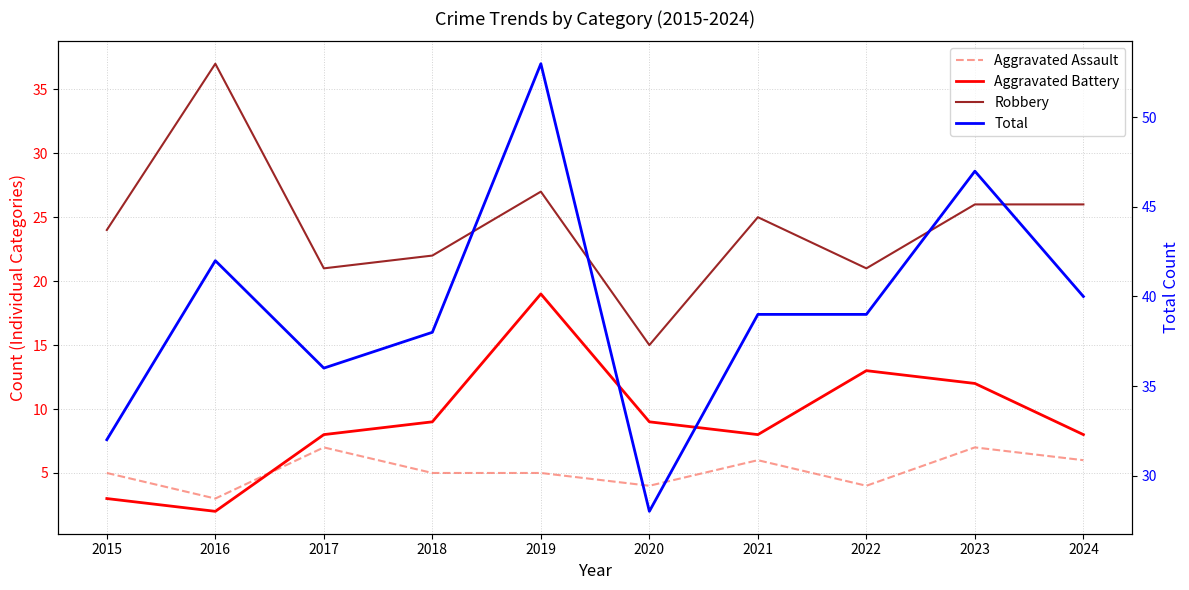

Count the number of data series in this chart.

4